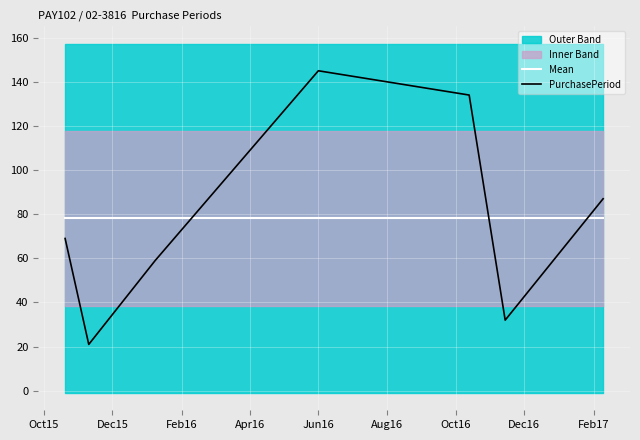

How many times do PurchasePeriod and Mean cross each other?

3